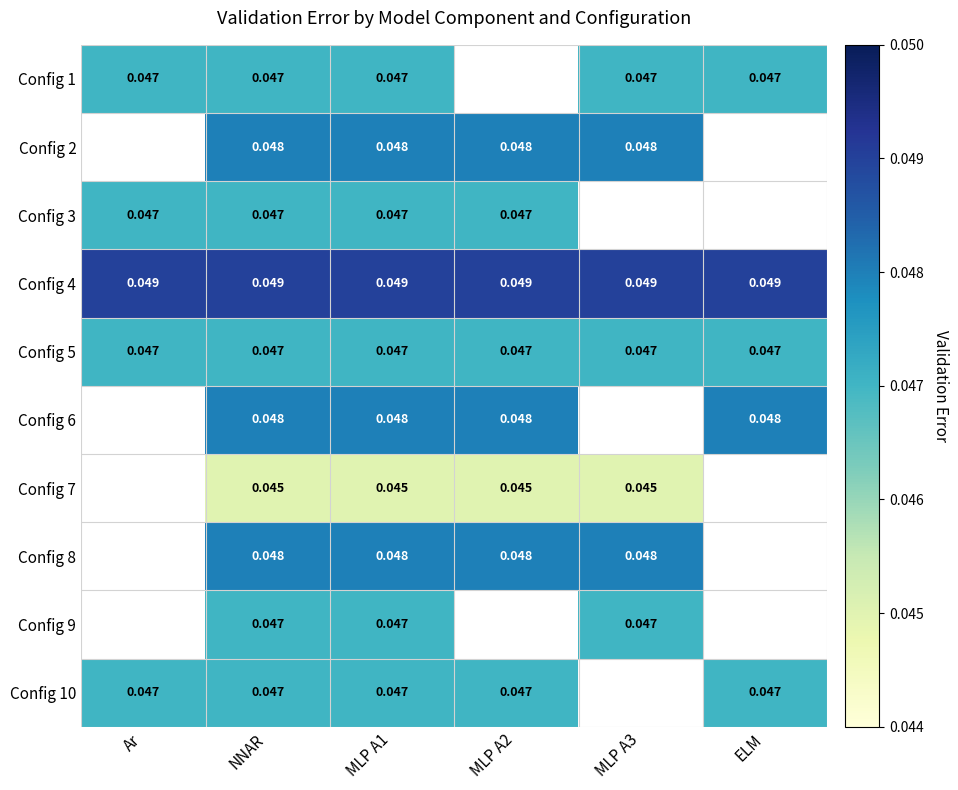

How many Config 8 values are between 0 and 1?

4